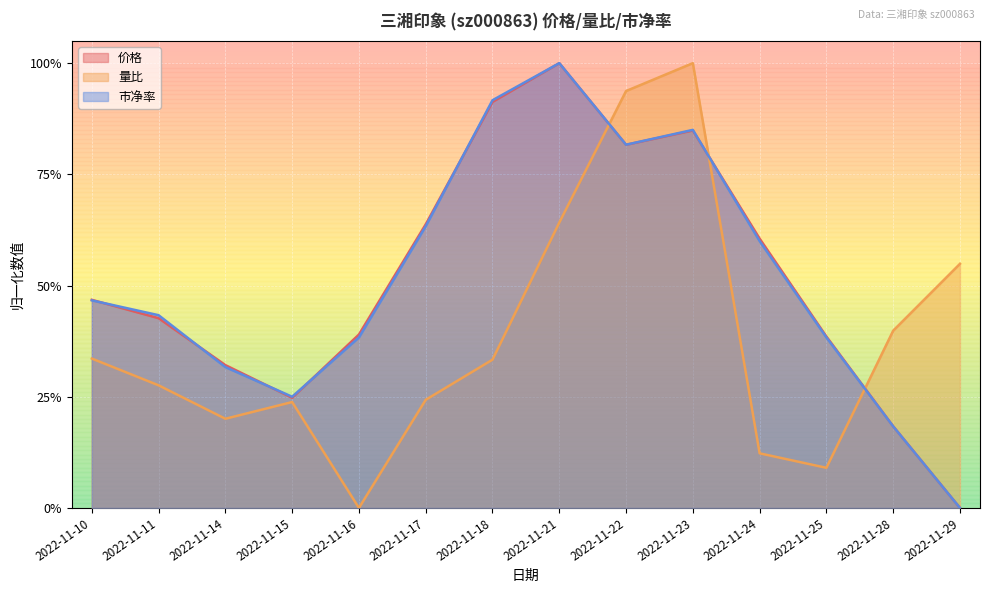

How many intersections are there between 价格 and 量比?

3